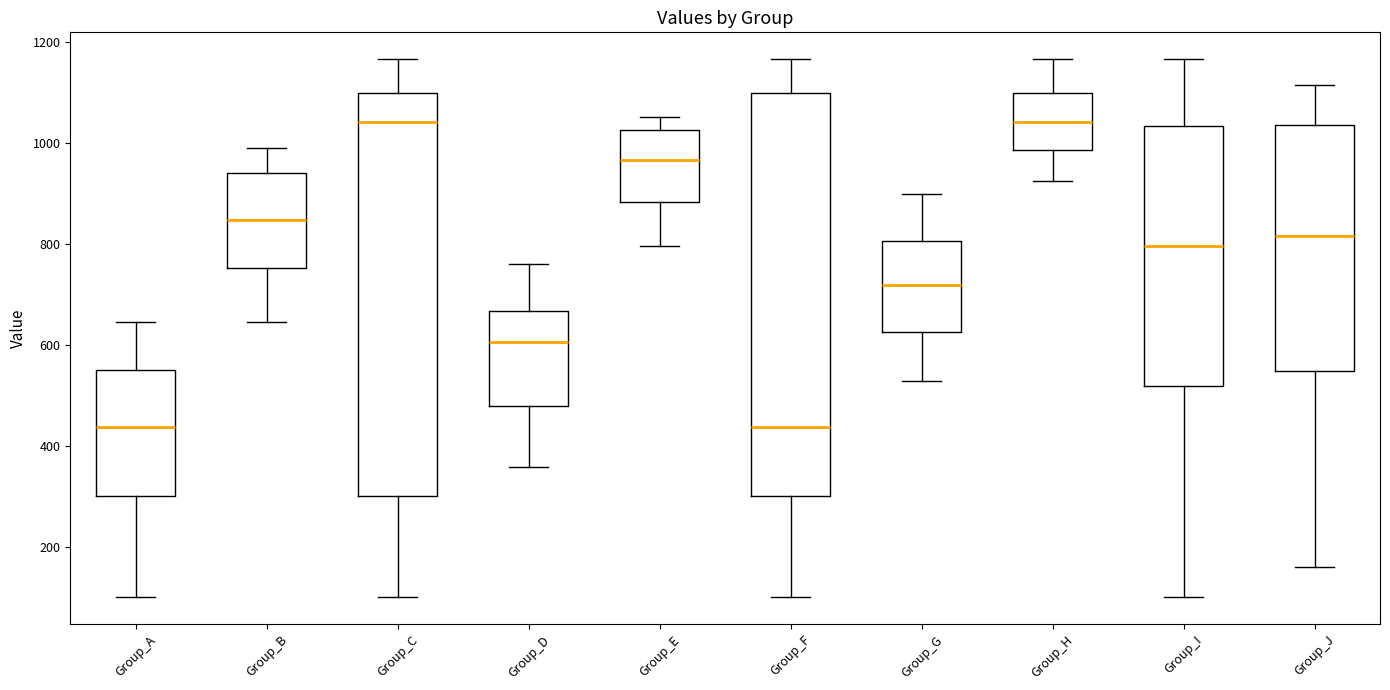

Where is the lower edge of the box for Group_B on the y-axis? The values are not printed on the chart, so give them approximately, as read against the axis.

760